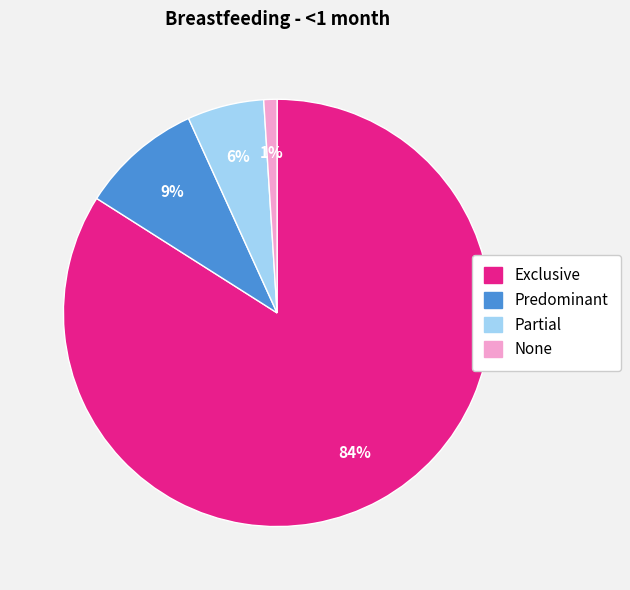

True or false: Predominant accounts for 9% of the total.

True